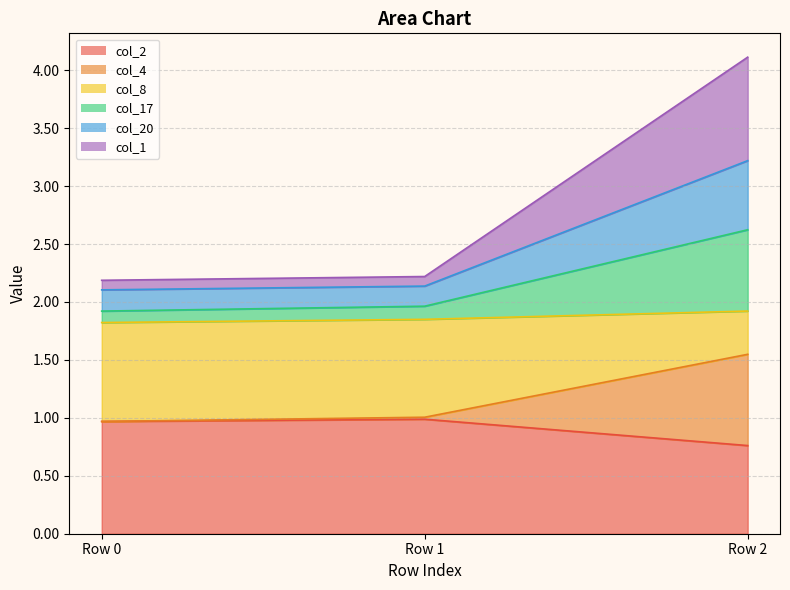

What is the total value across all series at Row 2?

4.1